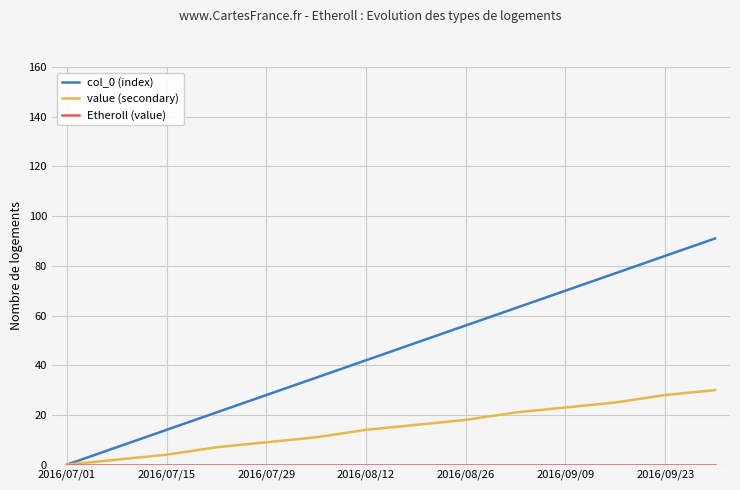

Which series has the widest spread of values?

col_0 (index)